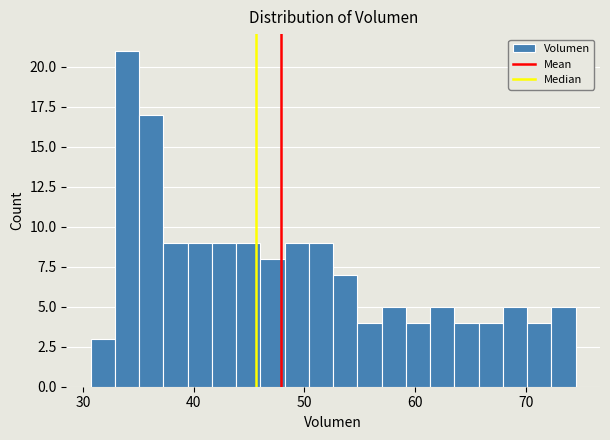

Read against the x-axis, roughly where is the centre of the tallest bar?

34